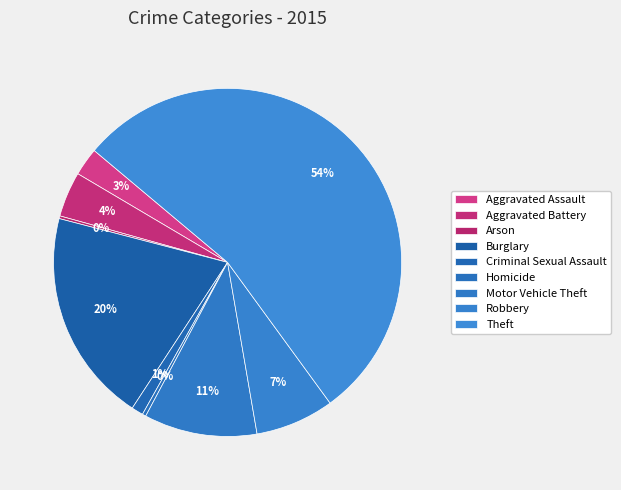

True or false: Aggravated Battery accounts for 18% of the total.

False